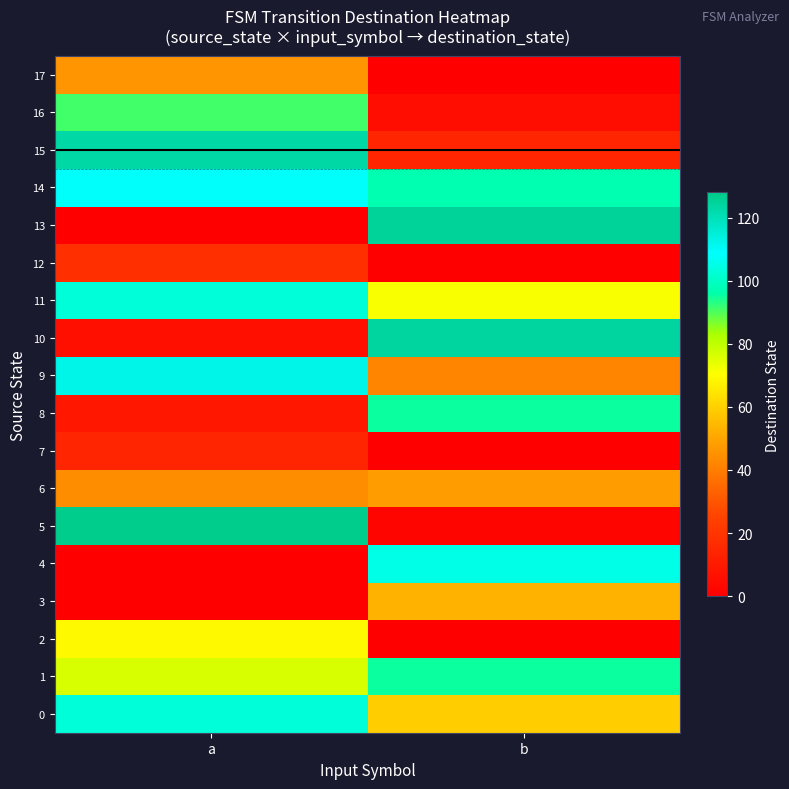

Rank the series by their maximum value, from highest to lowest.

5, 13, 10, 15, 9, 14, 4, 0, 11, 1, 8, 16, 2, 3, 6, 17, 12, 7